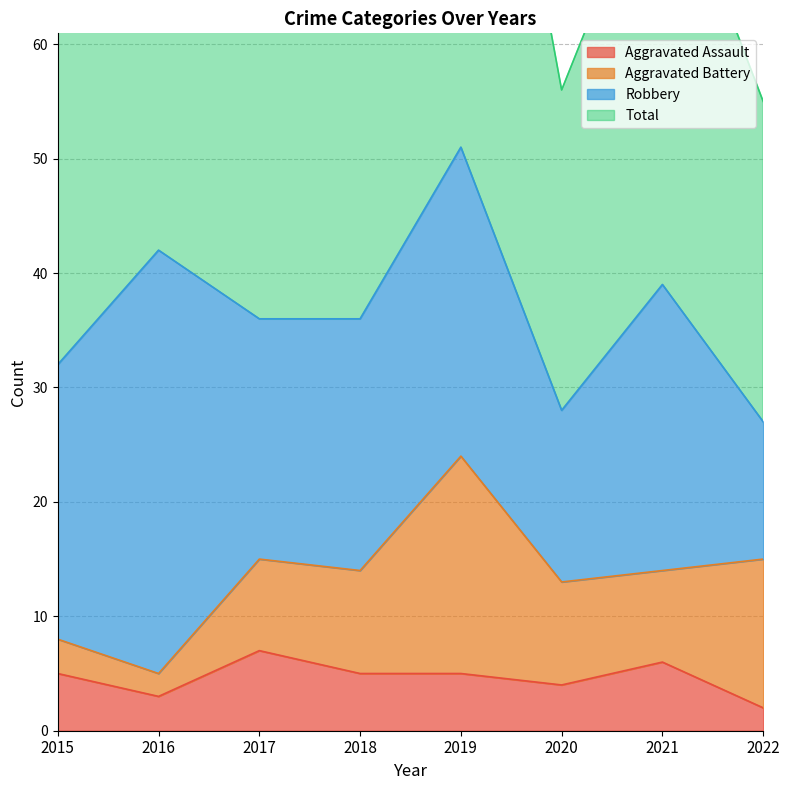

What is the average value of the Total series?

73